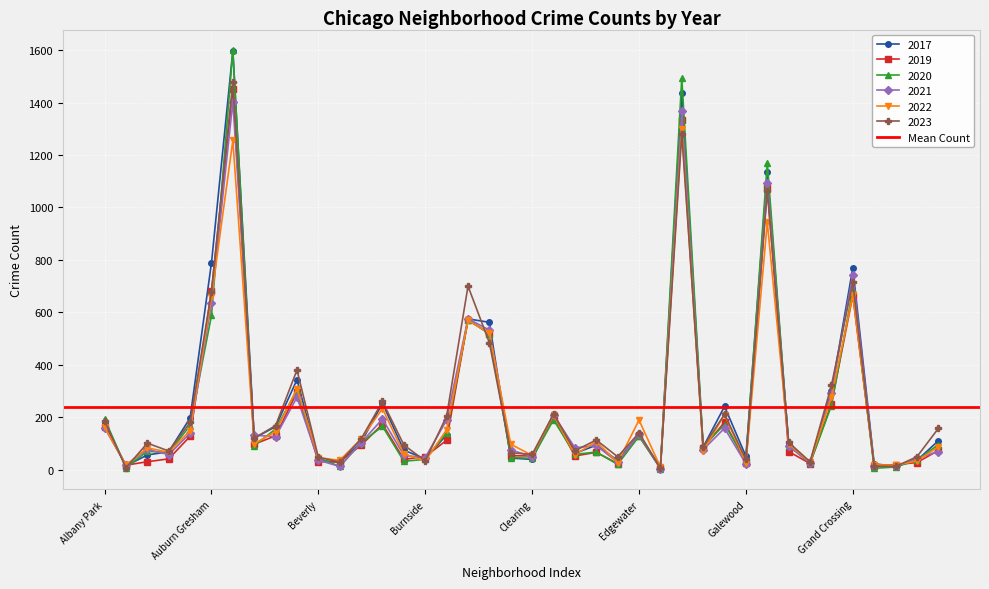

At which category is the sum across all series the highest?

Austin